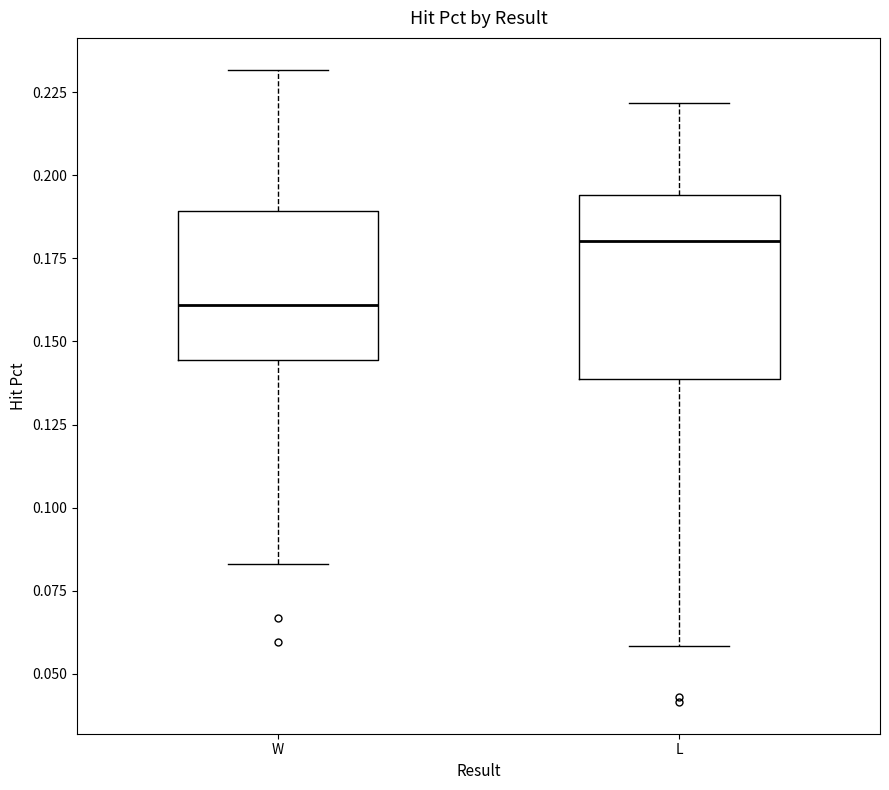

Which box's median line is the lowest?

W